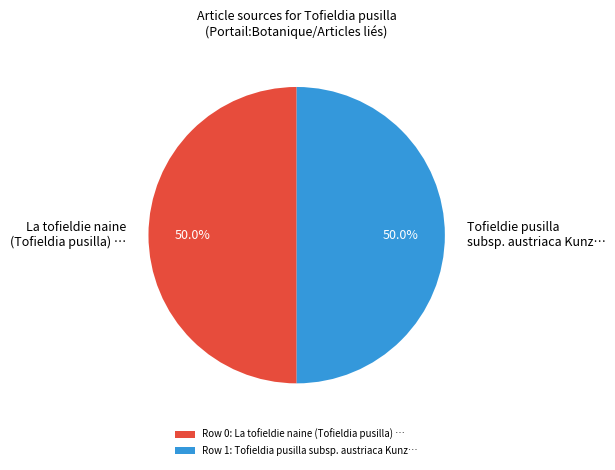

Count the number of slices in the pie.

2